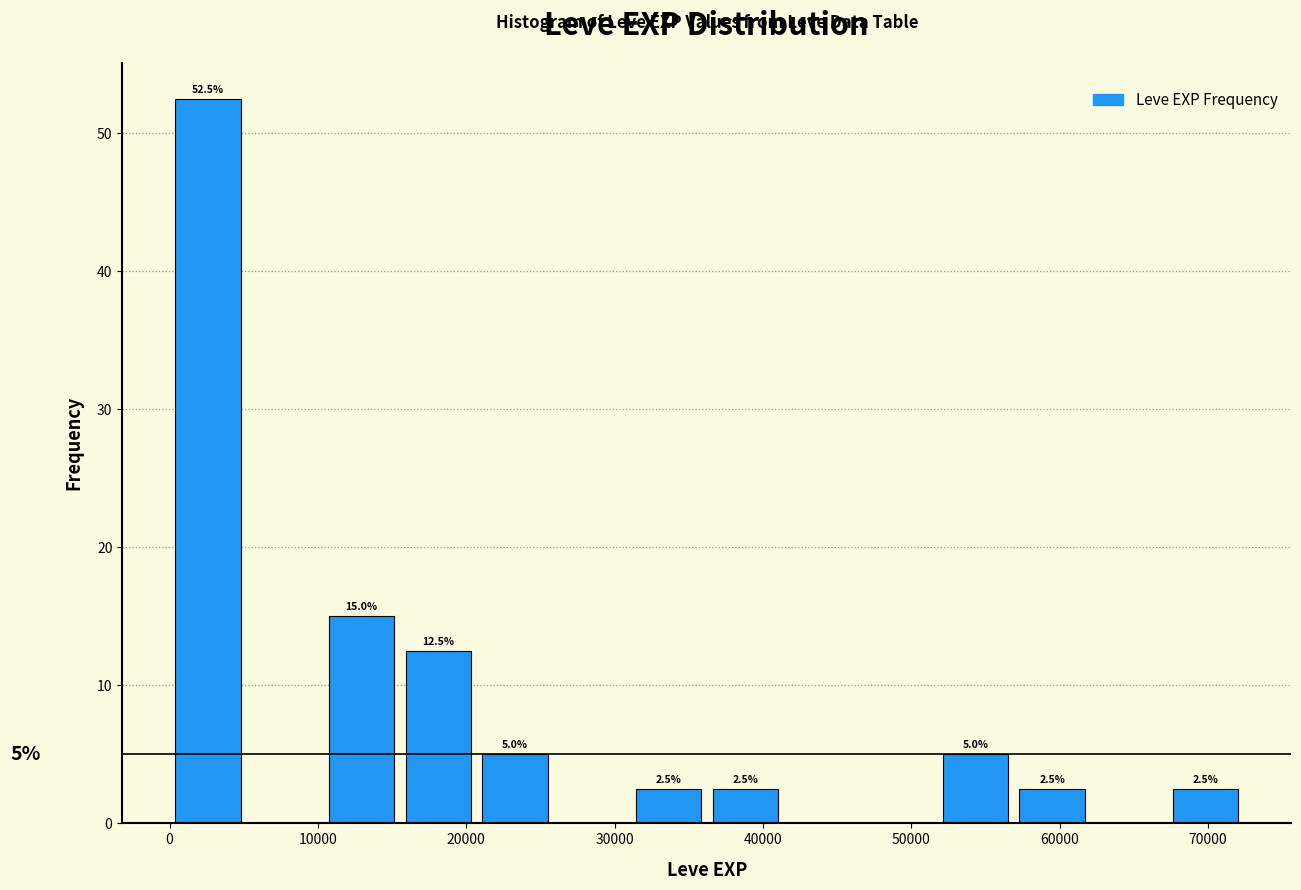

Over which range of the x-axis is the bar tallest?

0 to 5000